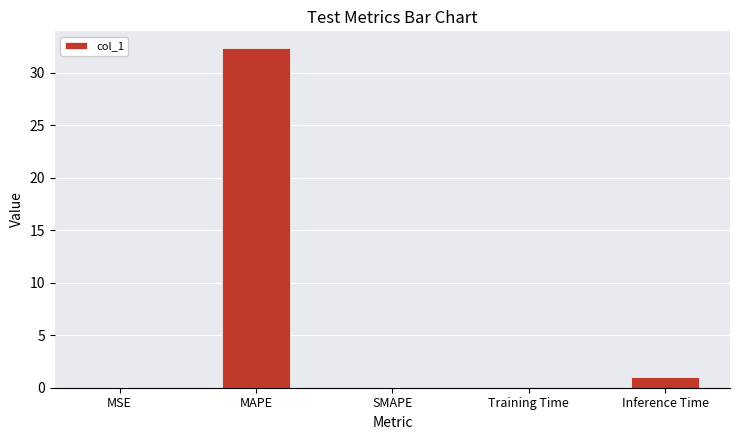

The chart shows a value of 0.0 at MSE. True or false?

True